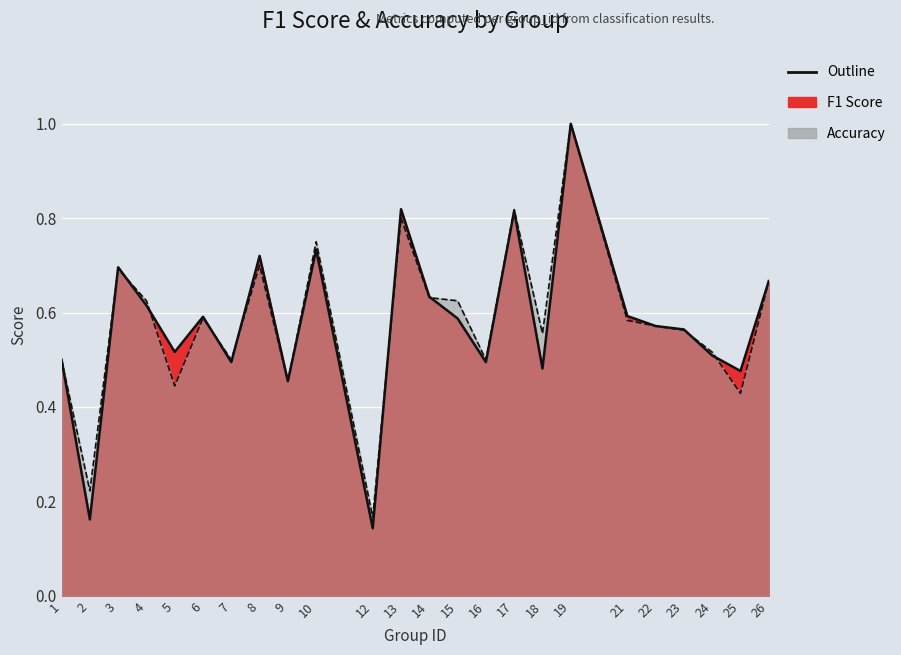

Reading right to left, what are all the values shown in this chart?

f1: 26=0.7	25=0.5	24=0.5	23=0.6	22=0.6	21=0.6	19=1.0	18=0.5	17=0.8	16=0.5	15=0.6	14=0.6	13=0.8	12=0.1	10=0.7	9=0.5	8=0.7	7=0.5	6=0.6	5=0.5	4=0.6	3=0.7	2=0.2	1=0.5
accuracy: 26=0.7	25=0.4	24=0.5	23=0.6	22=0.6	21=0.6	19=1.0	18=0.6	17=0.8	16=0.5	15=0.6	14=0.6	13=0.8	12=0.2	10=0.8	9=0.5	8=0.7	7=0.5	6=0.6	5=0.4	4=0.6	3=0.7	2=0.2	1=0.5